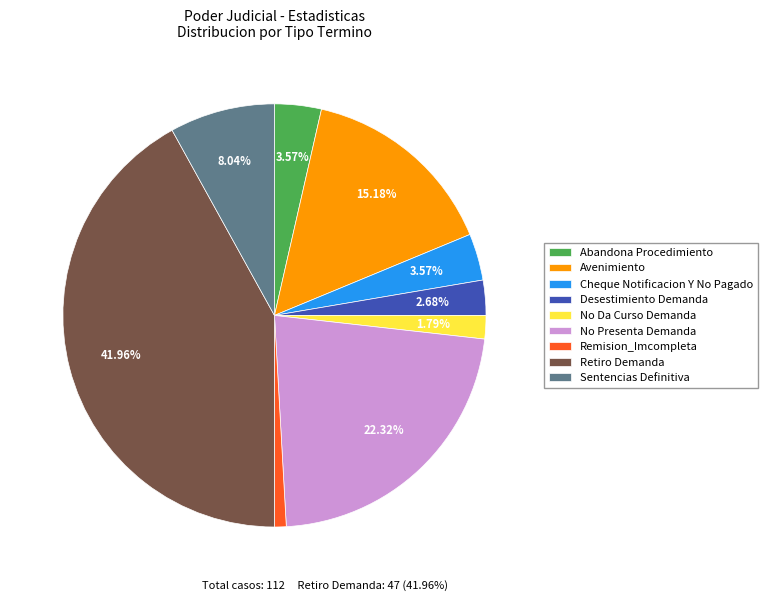

To the nearest percent, what percentage of the pie is Retiro Demanda?

42%